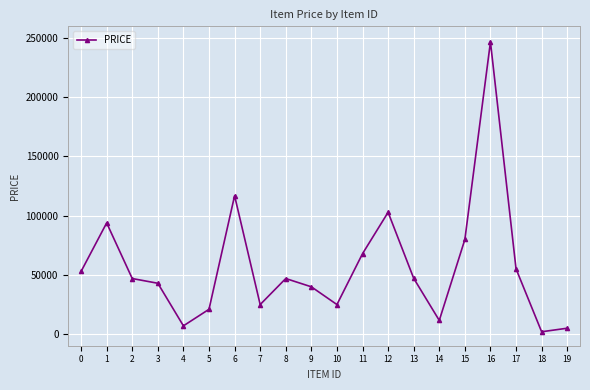

What is the greatest value displayed?

246800